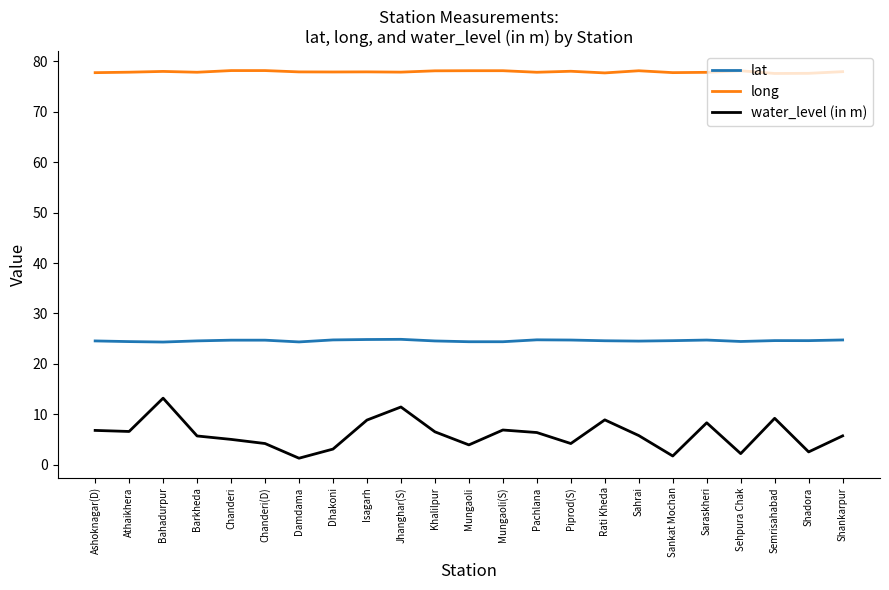

Rank the series by their maximum value, from lowest to highest.

water_level (in m), lat, long